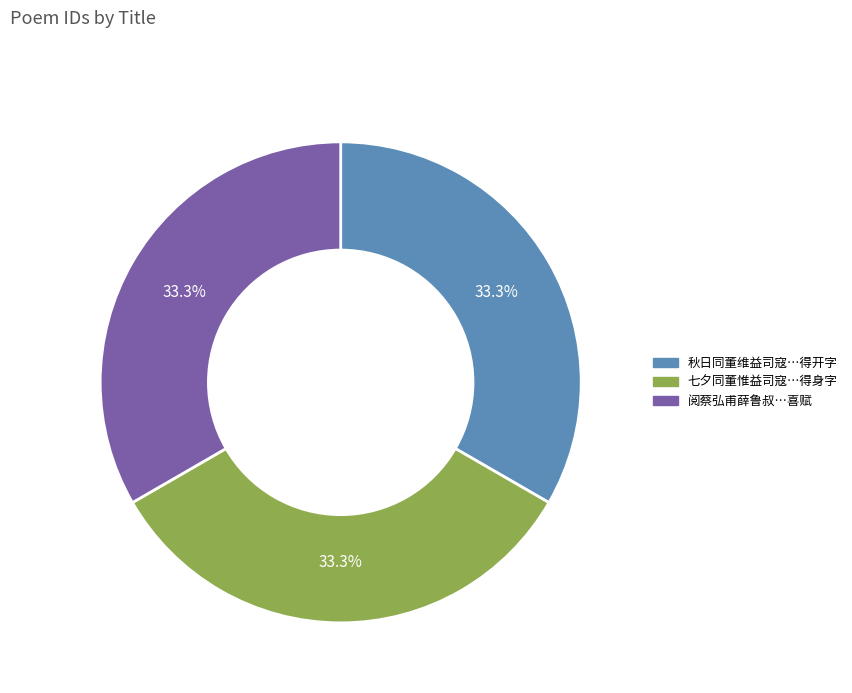

Is there any slice that represents more than half of the pie?

No